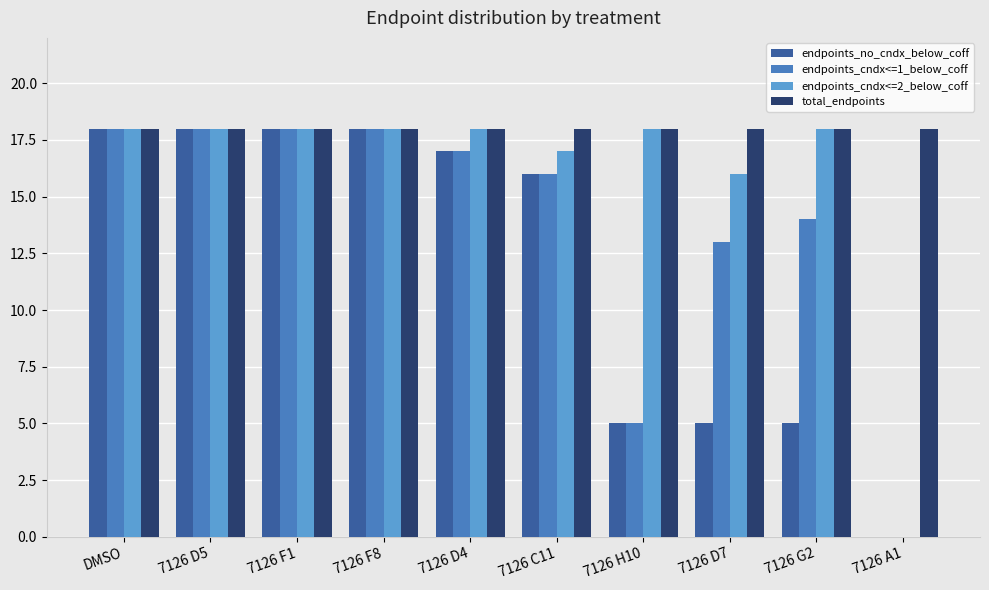

What are all the series names shown in the legend?

endpoints_no_cndx_below_coff, endpoints_cndx<=1_below_coff, endpoints_cndx<=2_below_coff, total_endpoints